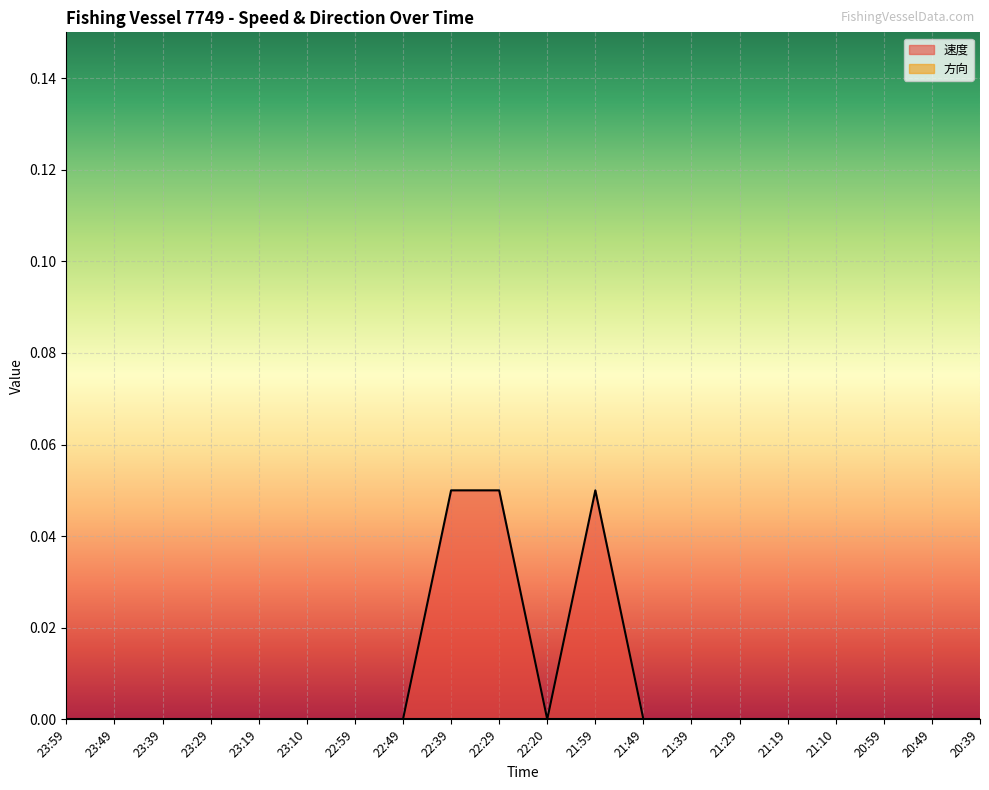

List the labels in order of value, largest first.

22:39, 22:29, 21:59, 23:59, 23:49, 23:39, 23:29, 23:19, 23:10, 22:59, 22:49, 22:20, 21:49, 21:39, 21:29, 21:19, 21:10, 20:59, 20:49, 20:39